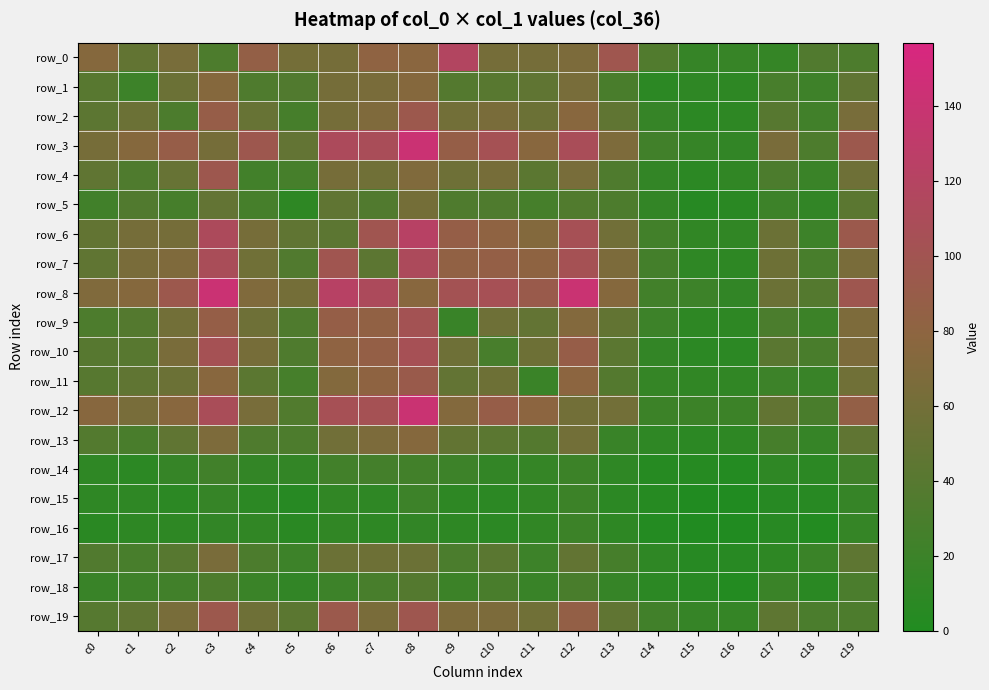

What is the lowest value of the row_11 series?

12